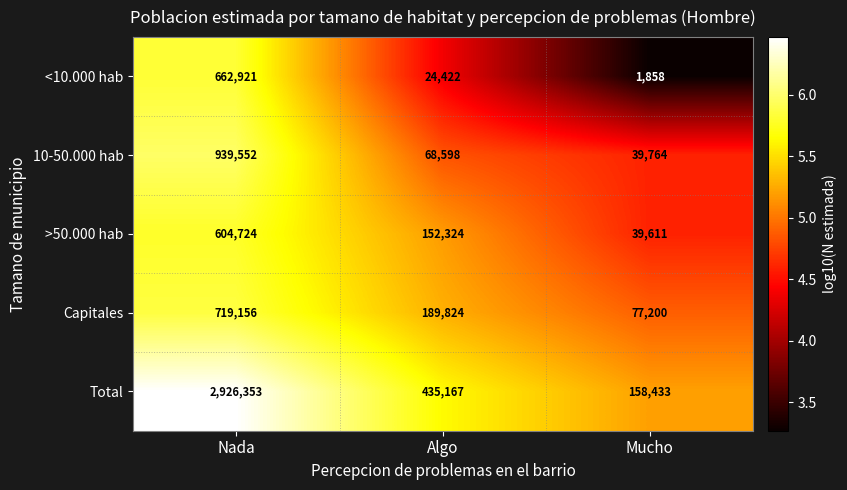

Reading left to right, extract all data points from this chart.

<10.000 hab: Nada=662921	Algo=24422	Mucho=1858
10-50.000 hab: Nada=939552	Algo=68598	Mucho=39764
>50.000 hab: Nada=604724	Algo=152324	Mucho=39611
Capitales: Nada=719156	Algo=189824	Mucho=77200
Total: Nada=2926353	Algo=435167	Mucho=158433